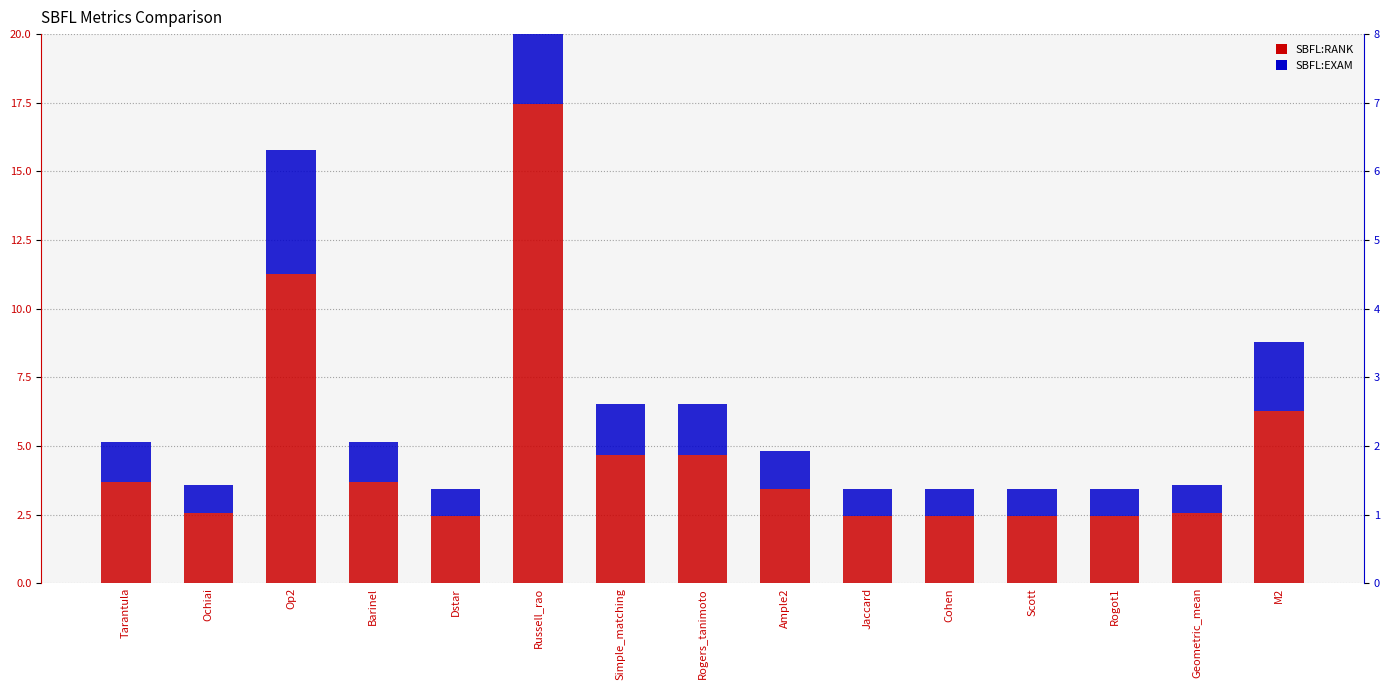

True or false: SBFL:EXAM has a value of 1.0 at Dstar.

True